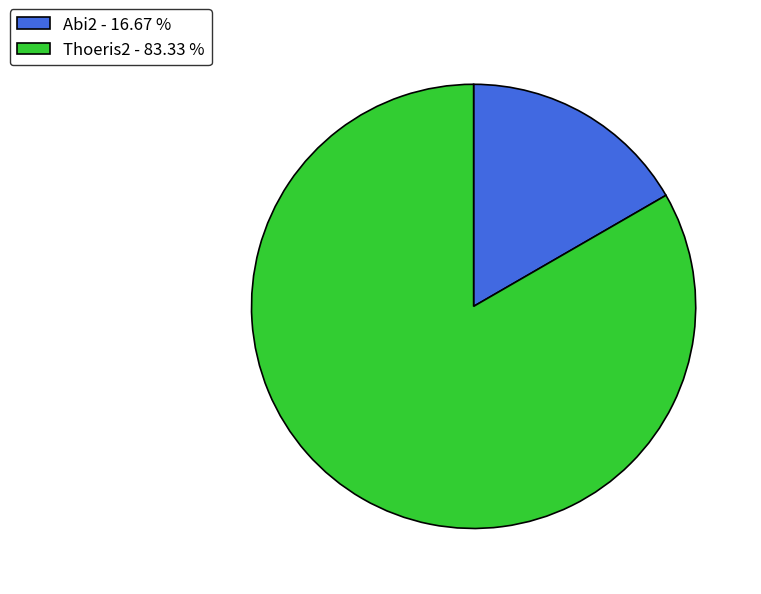

Between Thoeris2 and Abi2, which is larger?

Thoeris2